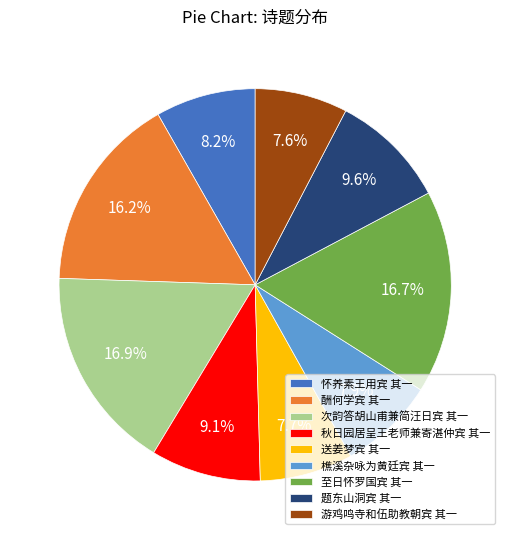

True or false: 游鸡鸣寺和伍助教朝宾 其一 accounts for 8% of the total.

True